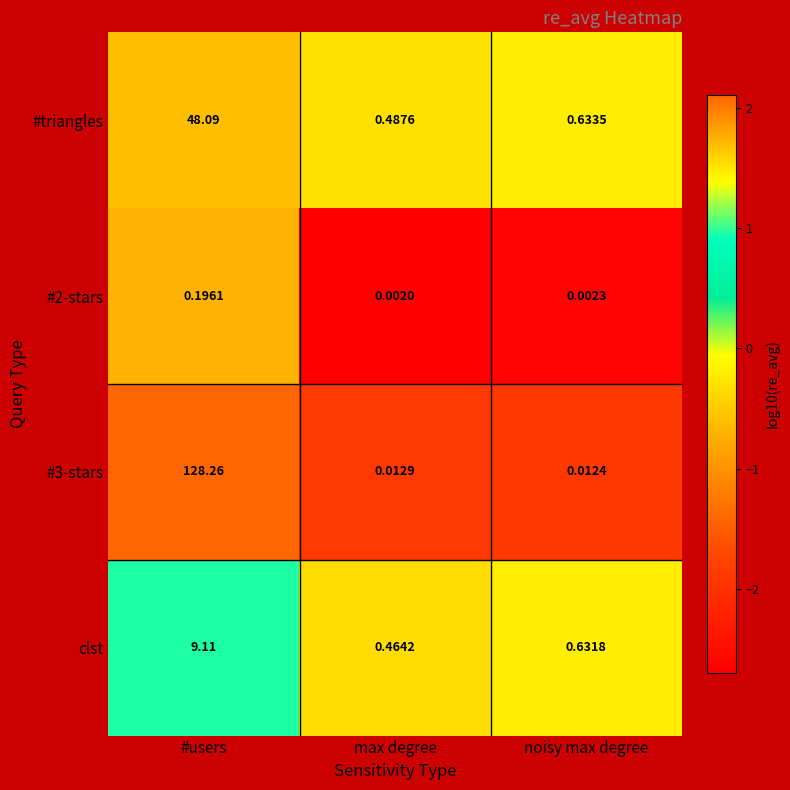

Which category has the lowest value in the #triangles series?

max degree